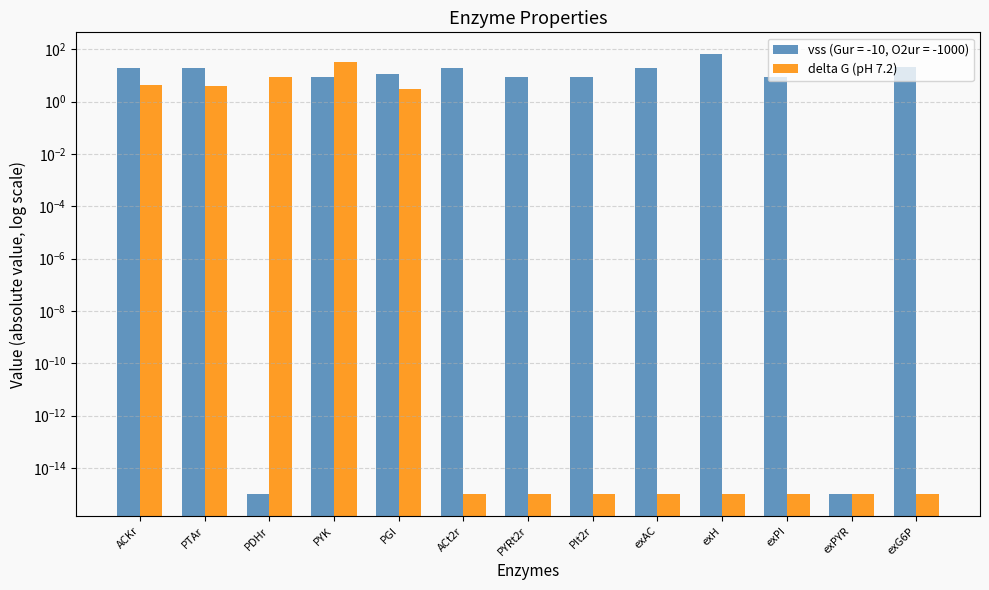

What is the change in value from PDHr to exG6P?

-8.3